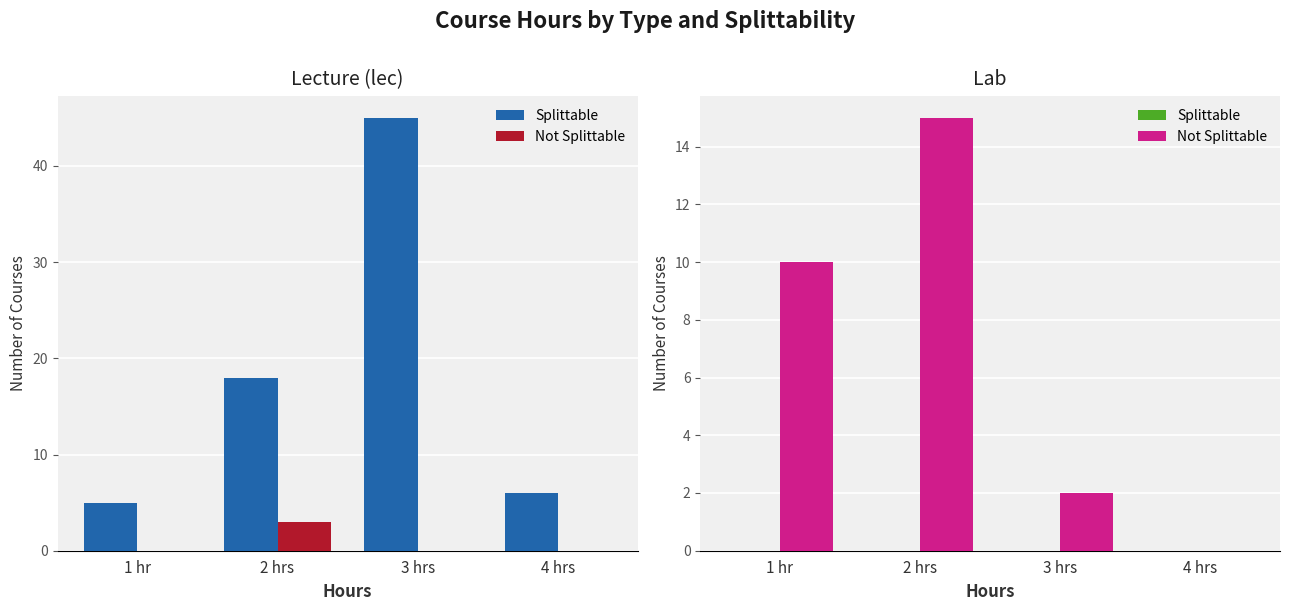

Read the Not Splittable value at 3 hrs.

2